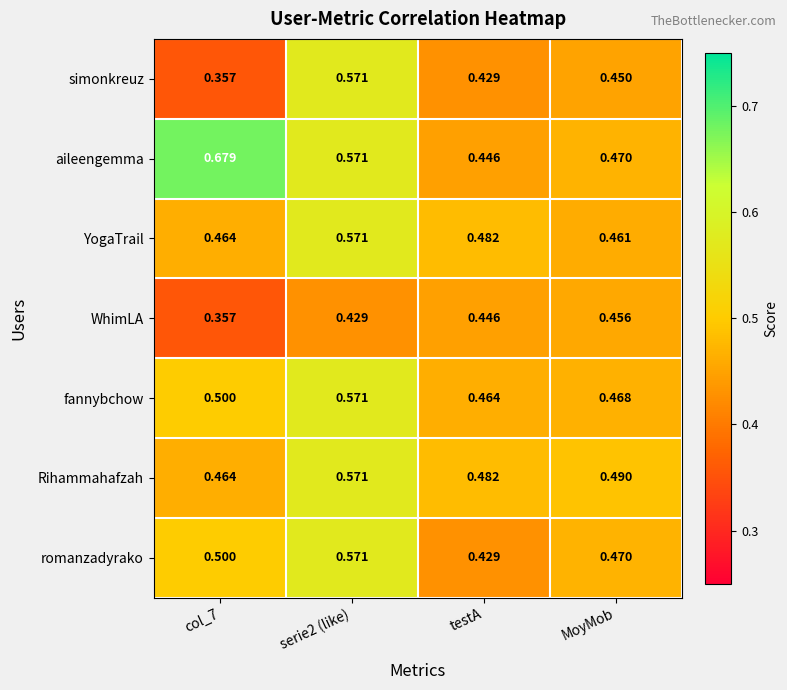

Which category has the lowest value in the romanzadyrako series?

testA